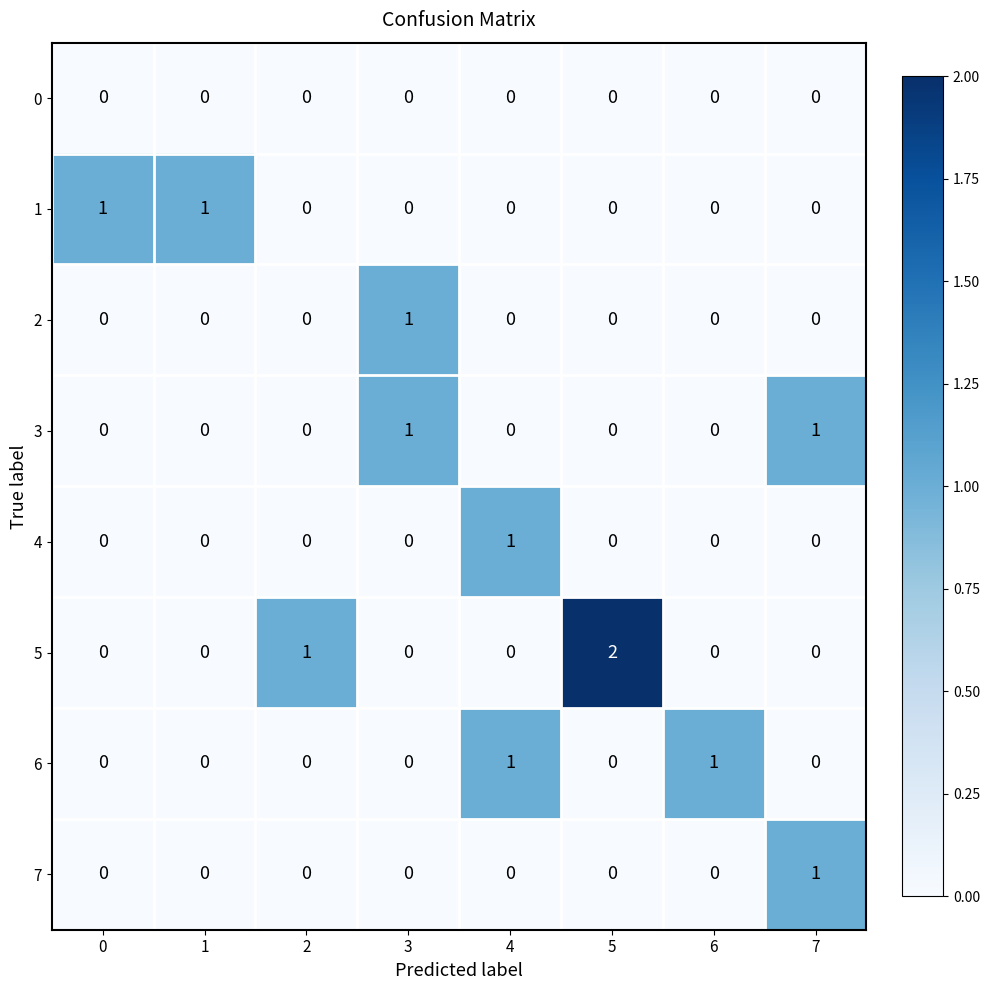

True or false: 6 has a value of 1 at 5.

False